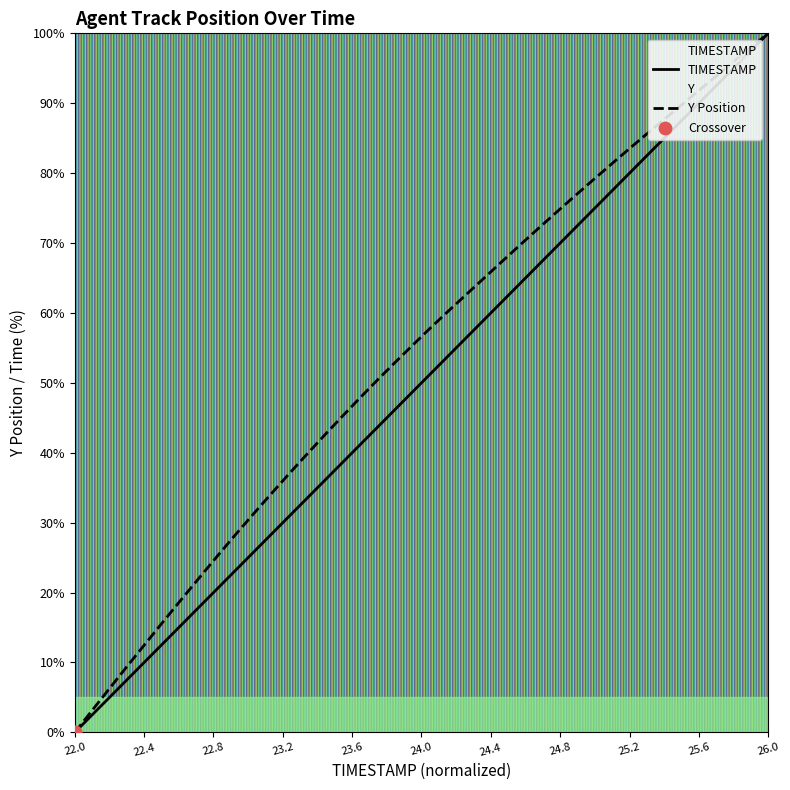

Which series contains the lowest Y value?

TIMESTAMP